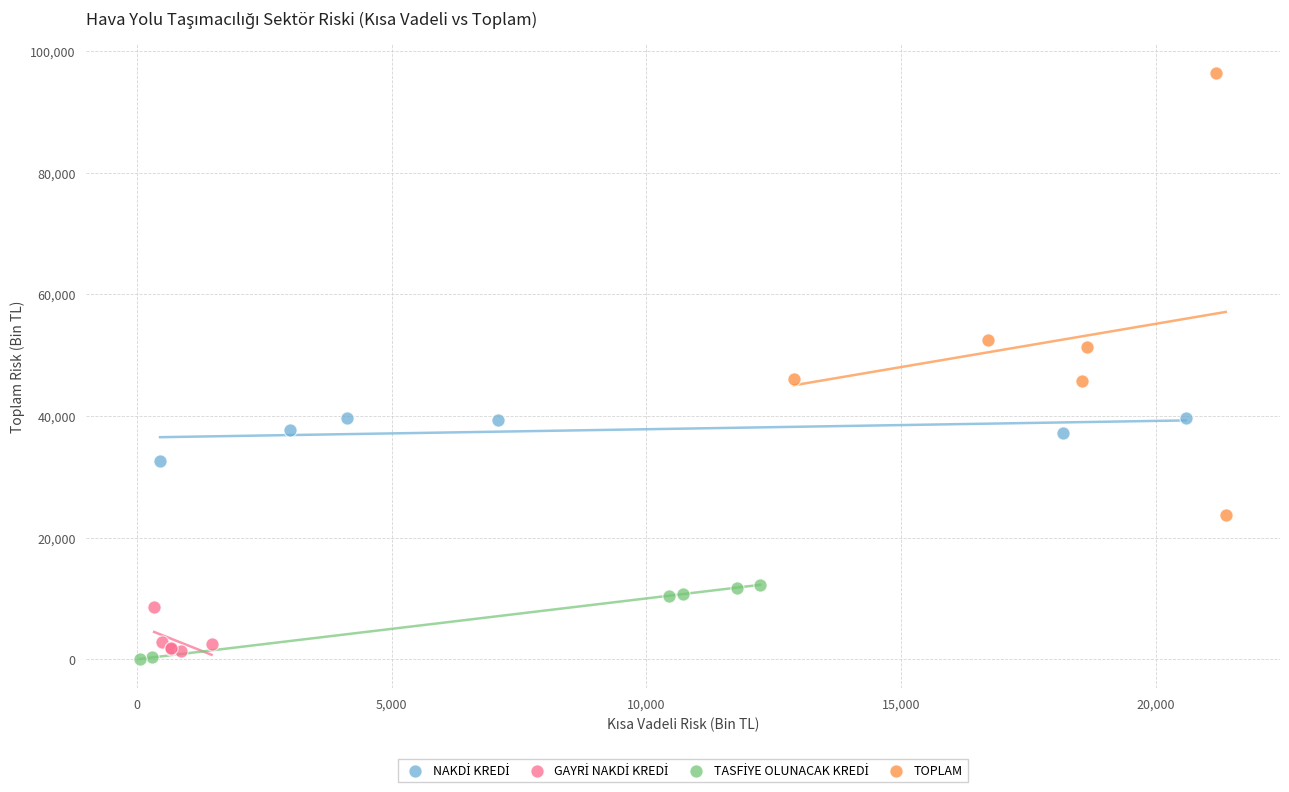

Which series reaches the maximum Y coordinate?

TOPLAM